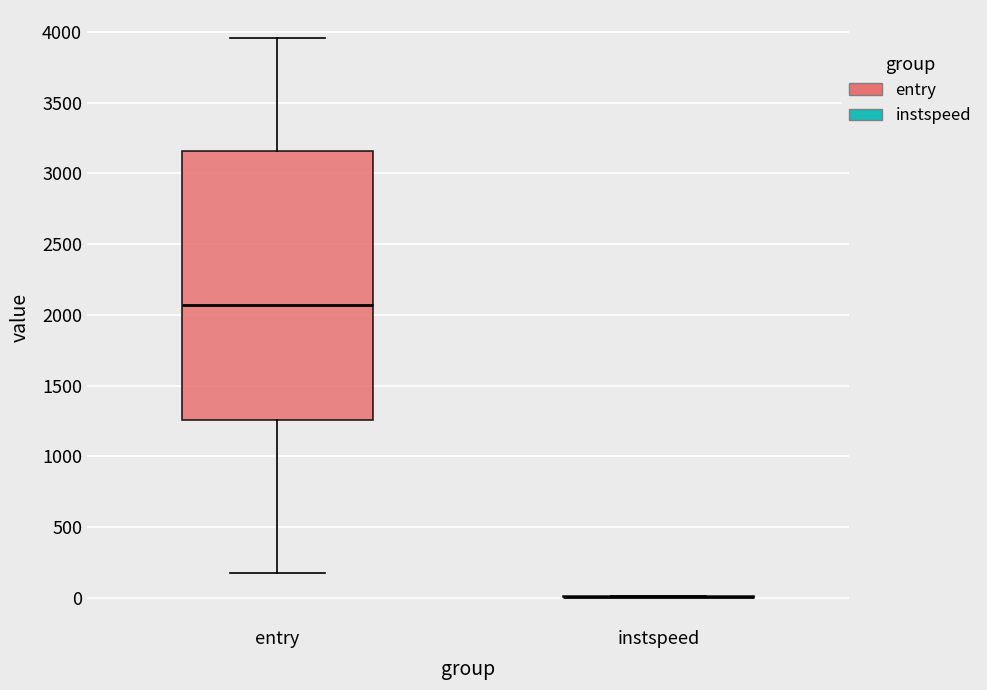

Comparing the boxes themselves (not the whiskers), which one is the tallest?

entry